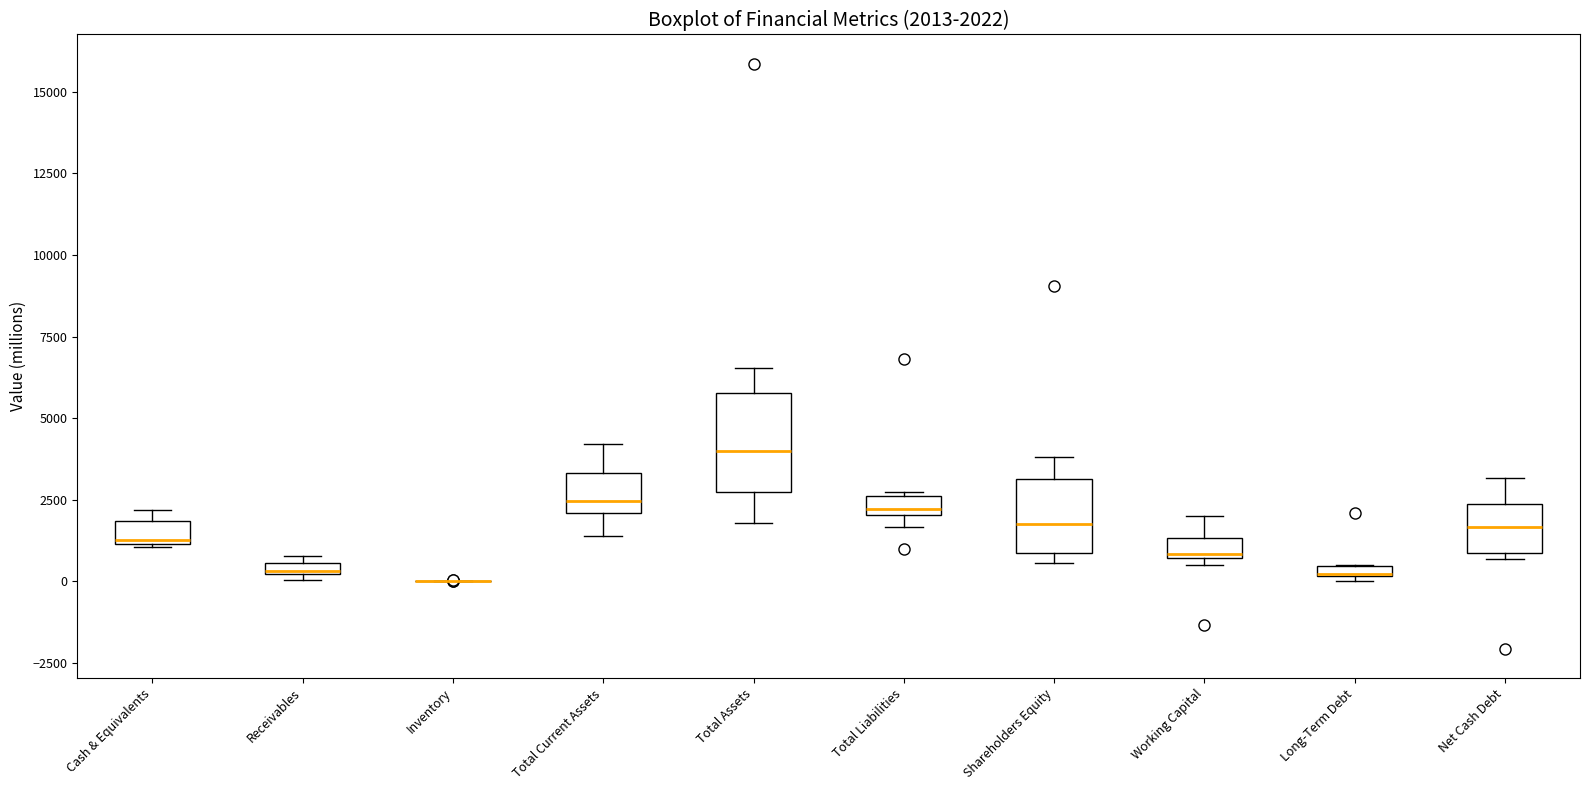

Comparing the boxes themselves (not the whiskers), which one is the tallest?

Total Assets